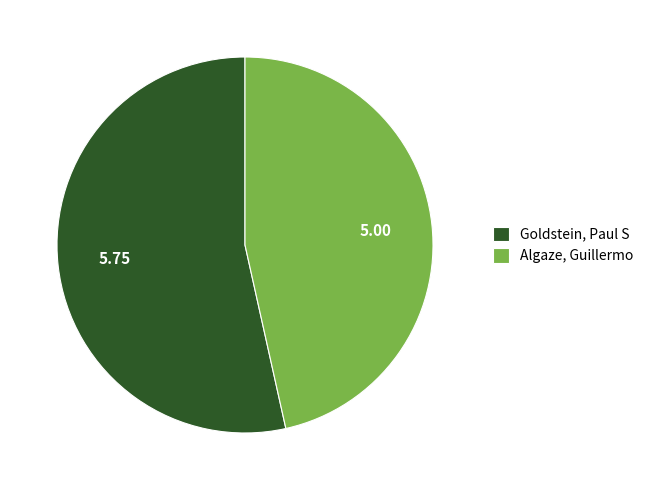

Combined, do Algaze, Guillermo and Goldstein, Paul S account for over 50%?

Yes